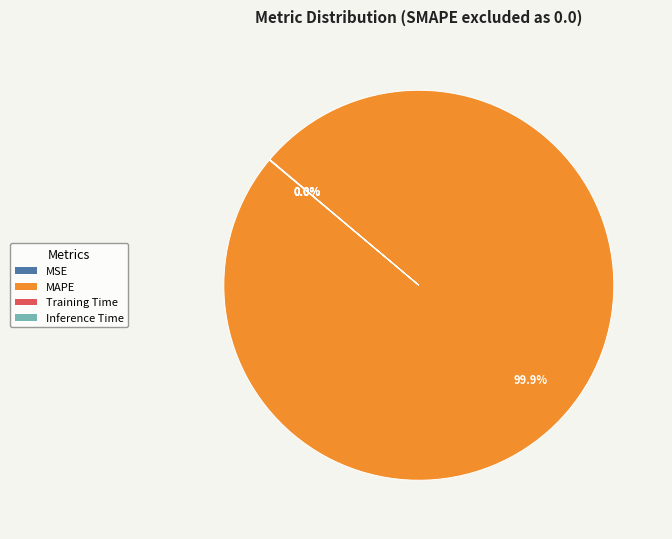

What is the majority slice?

MAPE